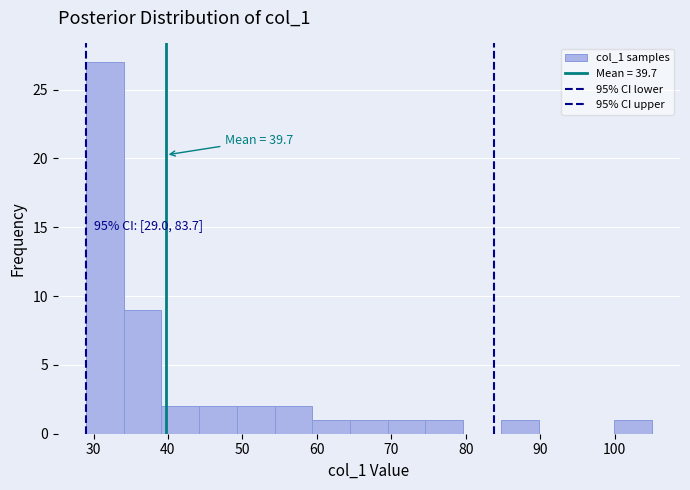

Over which range of the x-axis is the bar tallest?

29 to 34